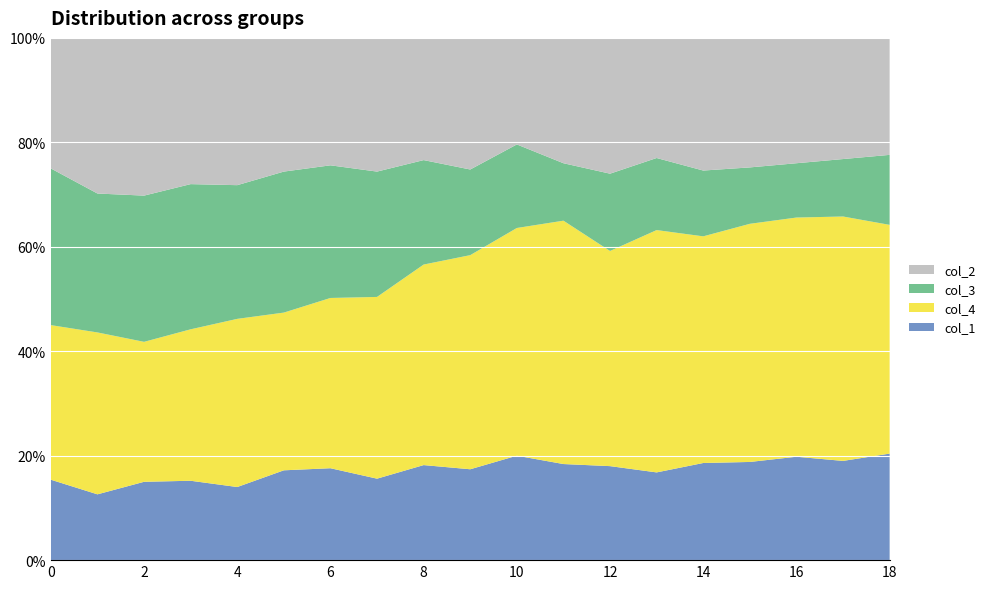

Reading left to right, extract all data points from this chart.

col_1: 77	63	75	76	70	86	88	78	91	87	100	92	90	84	93	94	99	95	102
col_4: 148	155	134	145	161	151	163	174	192	205	218	233	206	232	217	228	229	234	219
col_3: 150	133	140	139	128	135	127	120	100	82	80	55	74	69	63	54	52	55	67
col_2: 125	149	151	140	141	128	122	128	117	126	102	120	130	115	127	124	120	116	112